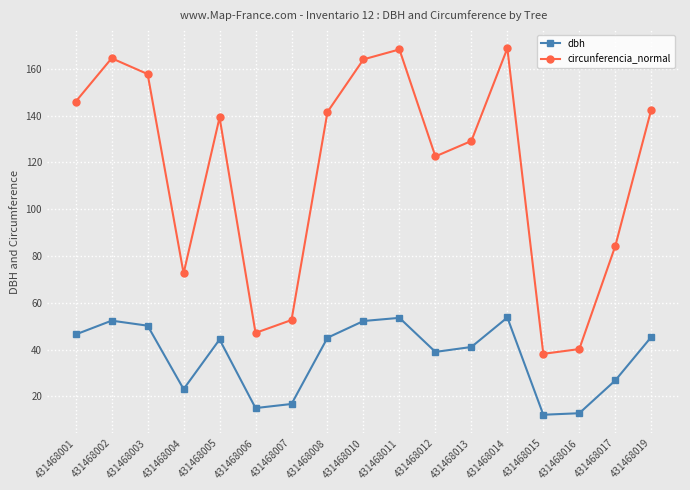

What is the minimum value for dbh?

12.2